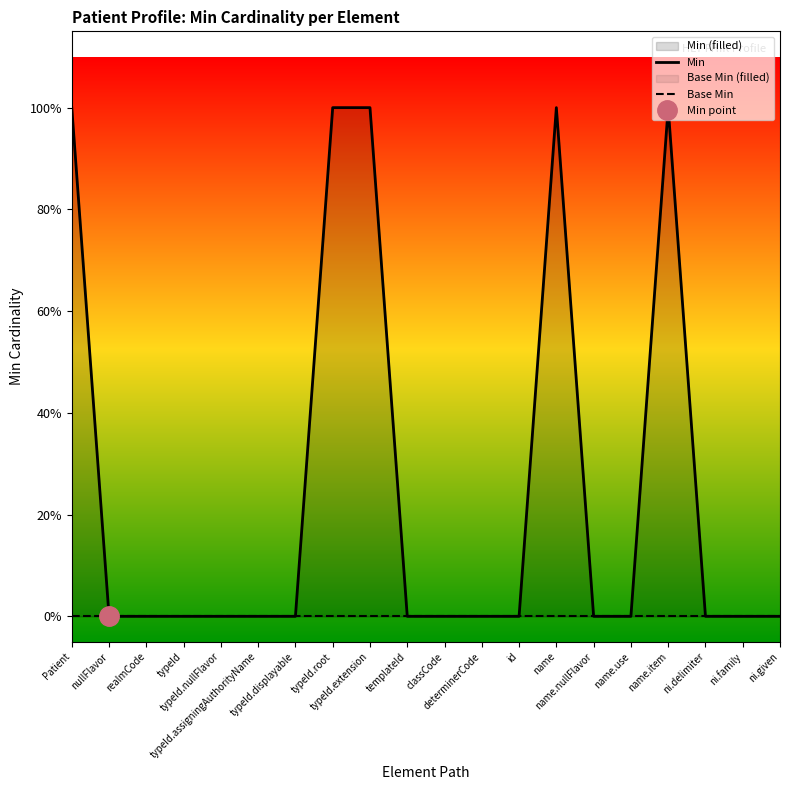

What is the difference between the maximum and minimum values in the Min series?

1